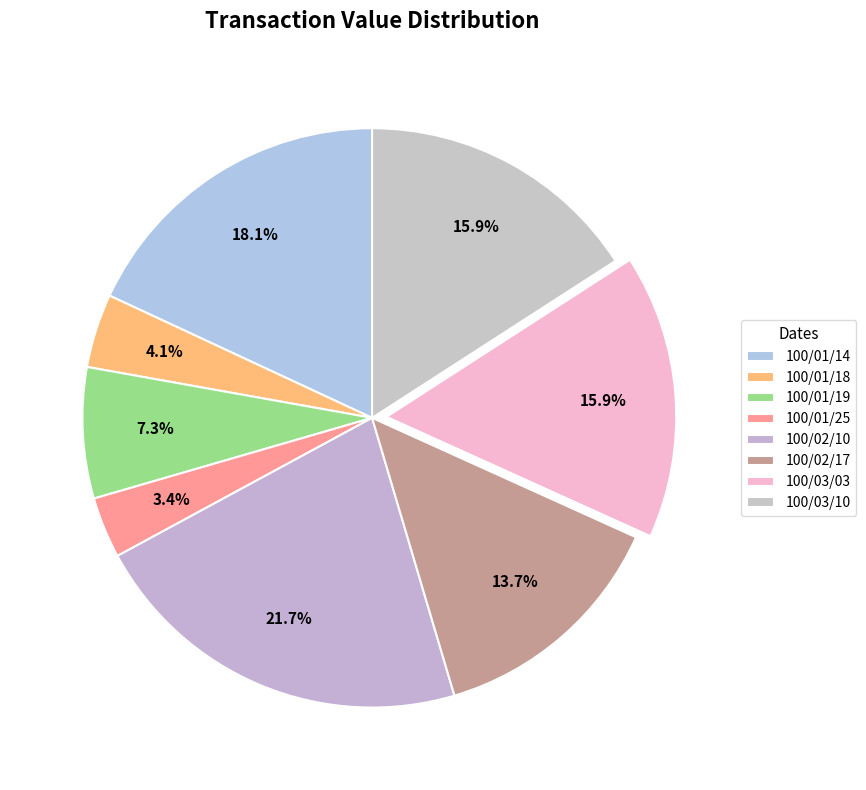

Which category has the biggest portion of the pie?

100/02/10